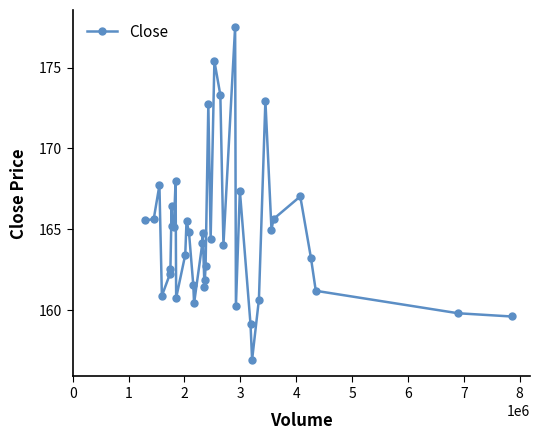

What is the difference between the maximum and second lowest values?

18.4